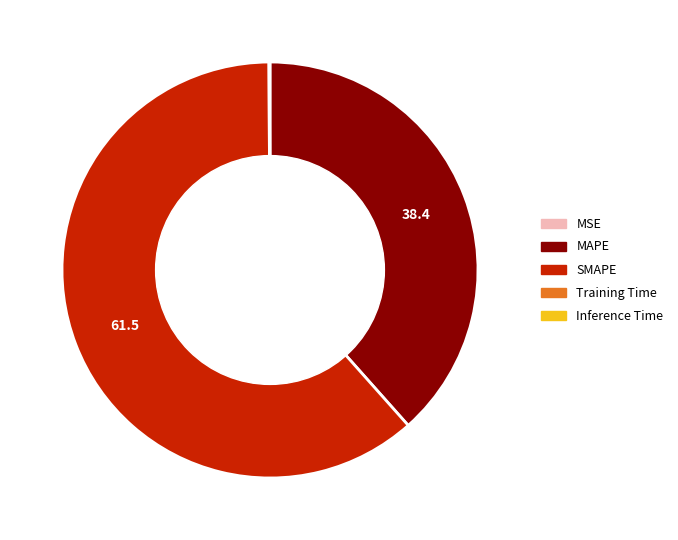

Which category has the biggest portion of the pie?

SMAPE